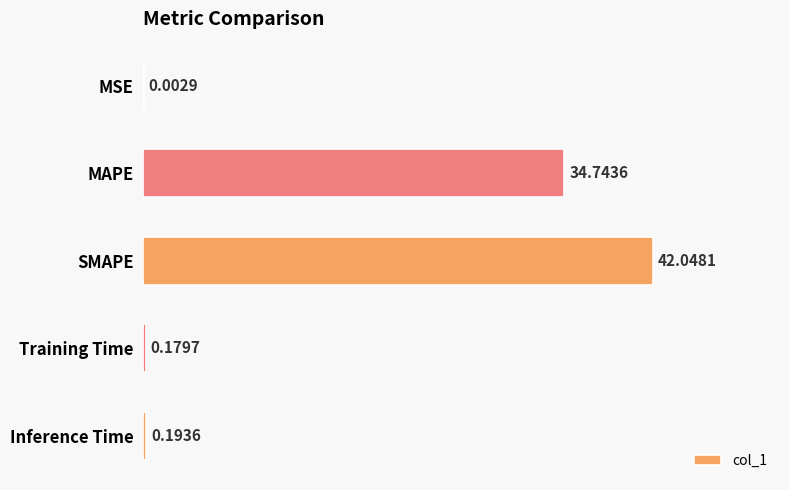

At which label is the value closest to 21?

MAPE